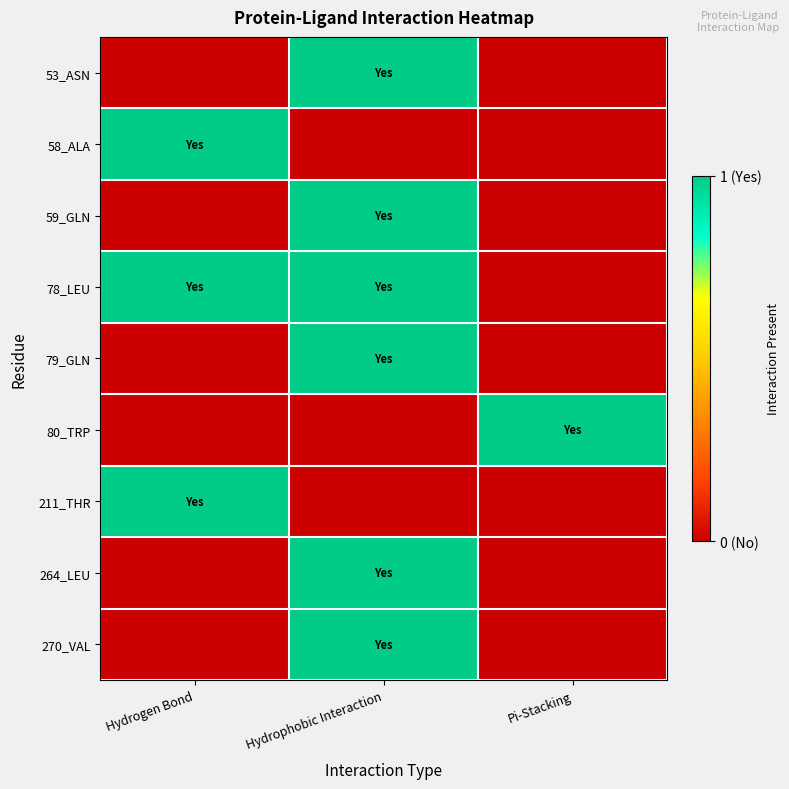

At which category does the chart reach its peak across all series?

Hydrophobic Interaction